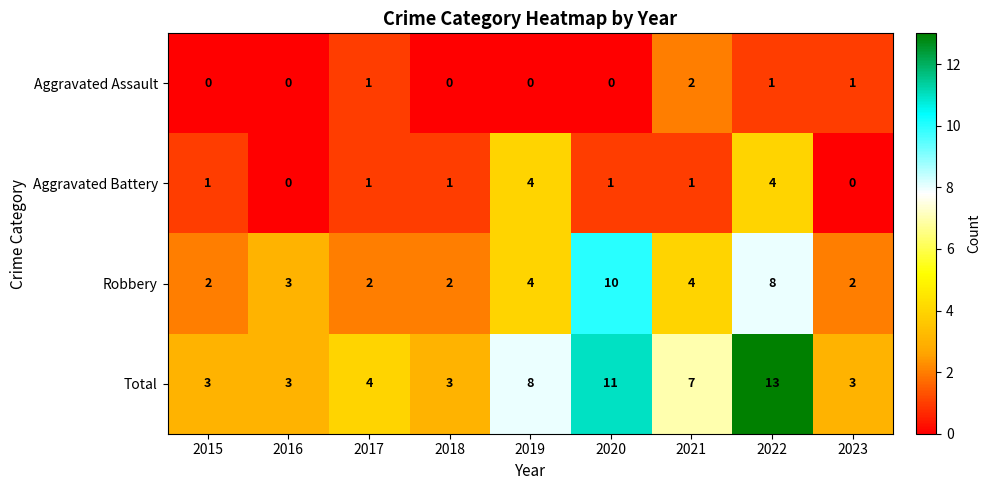

What is the greatest value displayed?

13